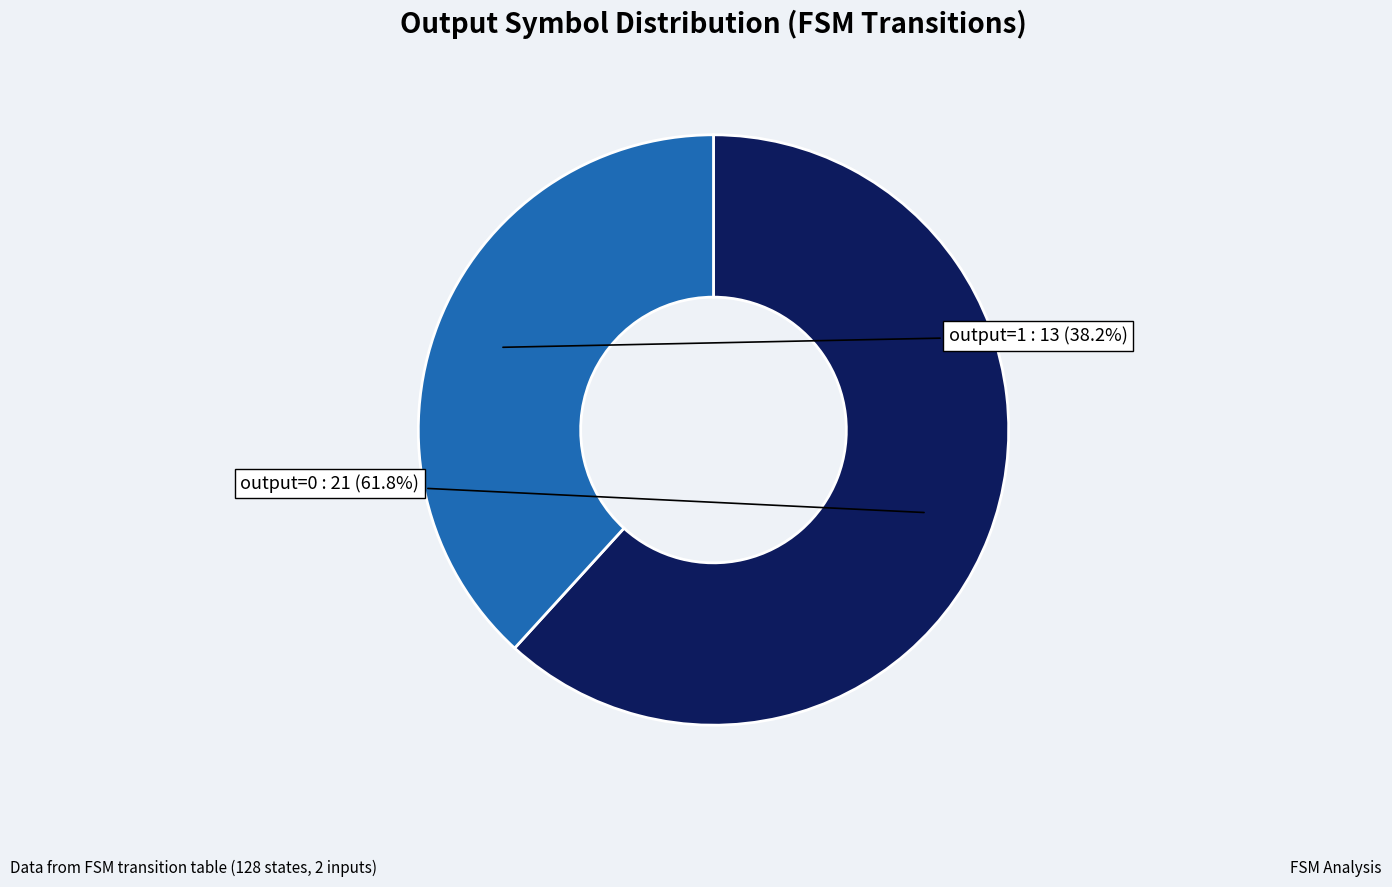

What is the total percentage of output=1 and output=0?

100.0%